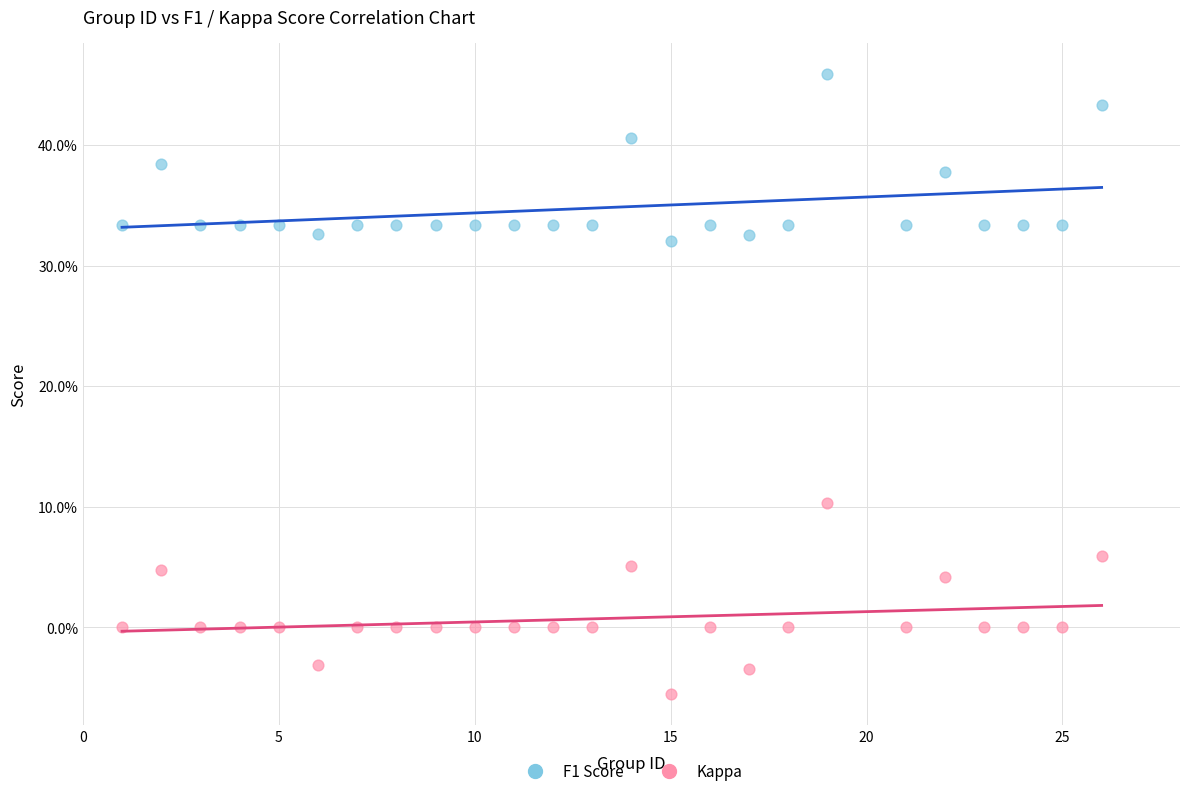

What are all the series names shown in the legend?

F1 Score, Kappa